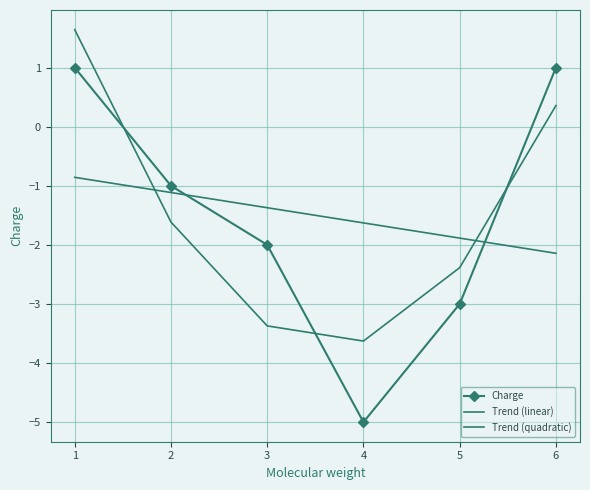

Reading left to right, transcribe all the data shown in this chart.

Charge: 1.0	-1.0	-2.0	-5.0	-3.0	1.0
Trend (linear): -0.9	-1.1	-1.4	-1.6	-1.9	-2.1
Trend (quadratic): 1.6	-1.6	-3.4	-3.6	-2.4	0.4